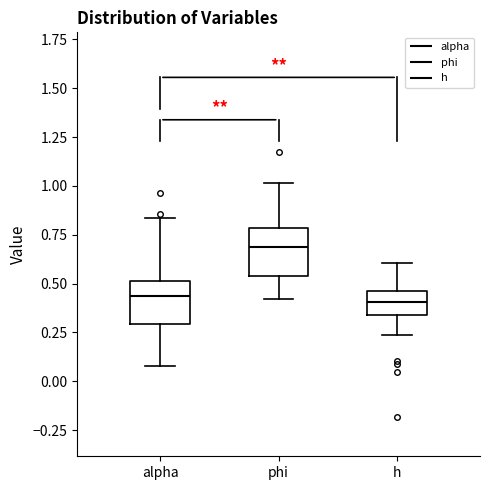

Where does the lower whisker of the box for alpha end on the y-axis? The values are not printed on the chart, so give them approximately, as read against the axis.

0.10